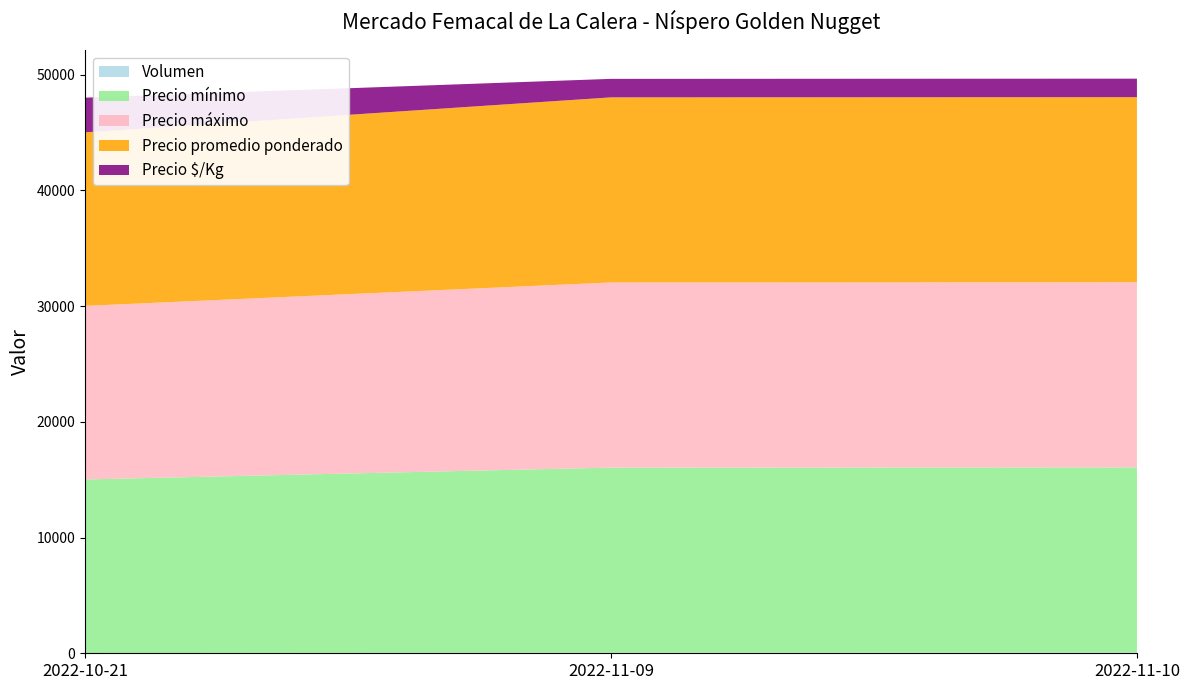

Reading left to right, what are all the values shown in this chart?

Volumen: 2022-10-21=25	2022-11-09=50	2022-11-10=67
Precio mínimo: 2022-10-21=15000	2022-11-09=16000	2022-11-10=16000
Precio máximo: 2022-10-21=15000	2022-11-09=16000	2022-11-10=16000
Precio promedio ponderado: 2022-10-21=15000	2022-11-09=16000	2022-11-10=16000
Precio $/Kg: 2022-10-21=3000	2022-11-09=1600	2022-11-10=1600